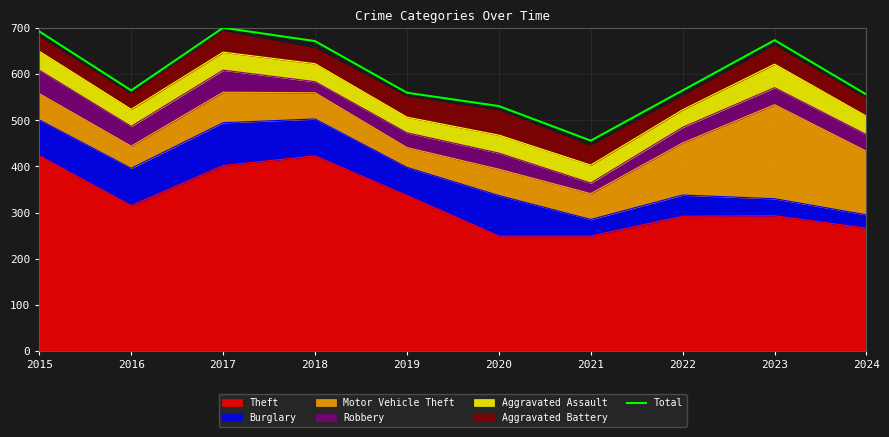

What is the maximum value shown in the chart?

701